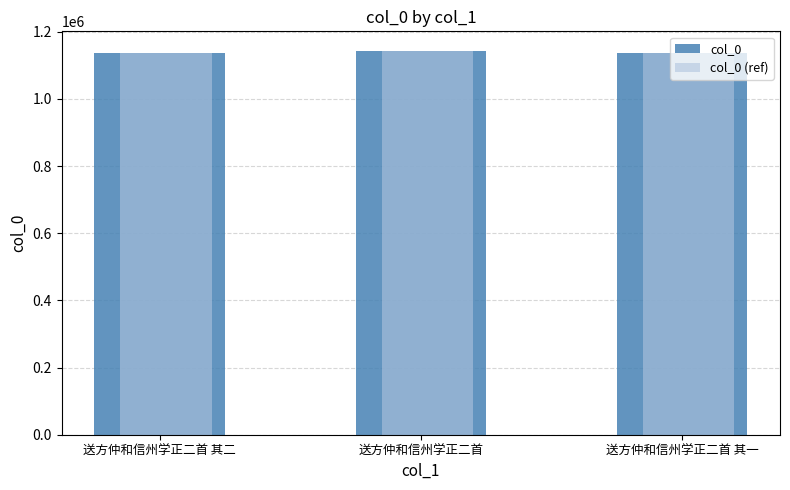

The col_0 (ref) series shows 1135266 at 送方仲和信州学正二首 其二. True or false?

True